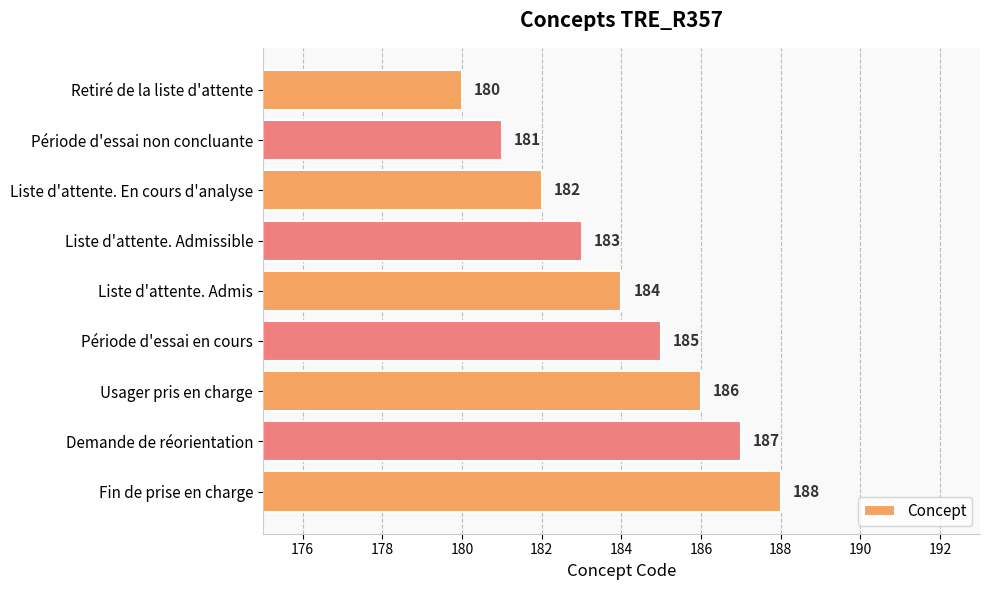

Reading top to bottom, list all the values displayed in this chart.

Retiré de la liste d'attente=180	Période d'essai non concluante=181	Liste d'attente. En cours d'analyse=182	Liste d'attente. Admissible=183	Liste d'attente. Admis=184	Période d'essai en cours=185	Usager pris en charge=186	Demande de réorientation=187	Fin de prise en charge=188